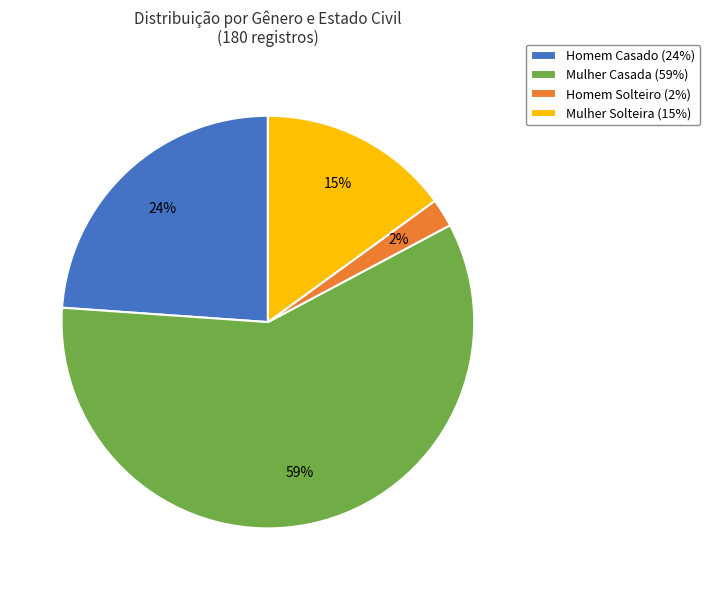

Is it true that Homem Casado (24%) is 24% of the pie?

True